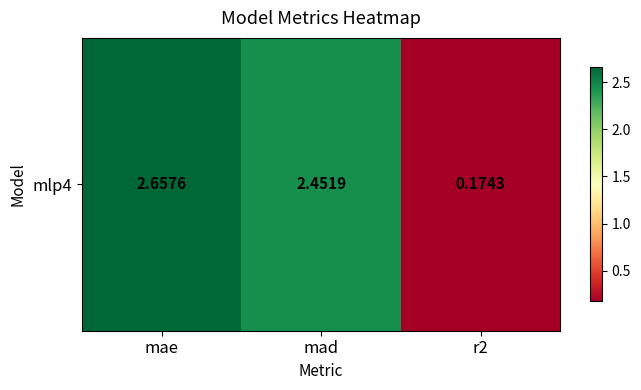

The chart shows a value of 0.2 at r2. True or false?

True